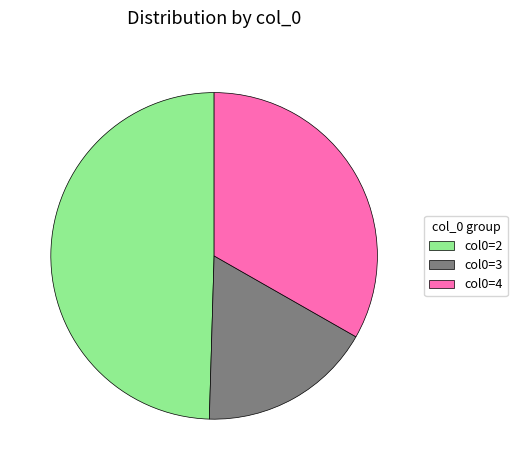

The col0=2 slice represents 50% of the pie. True or false?

True